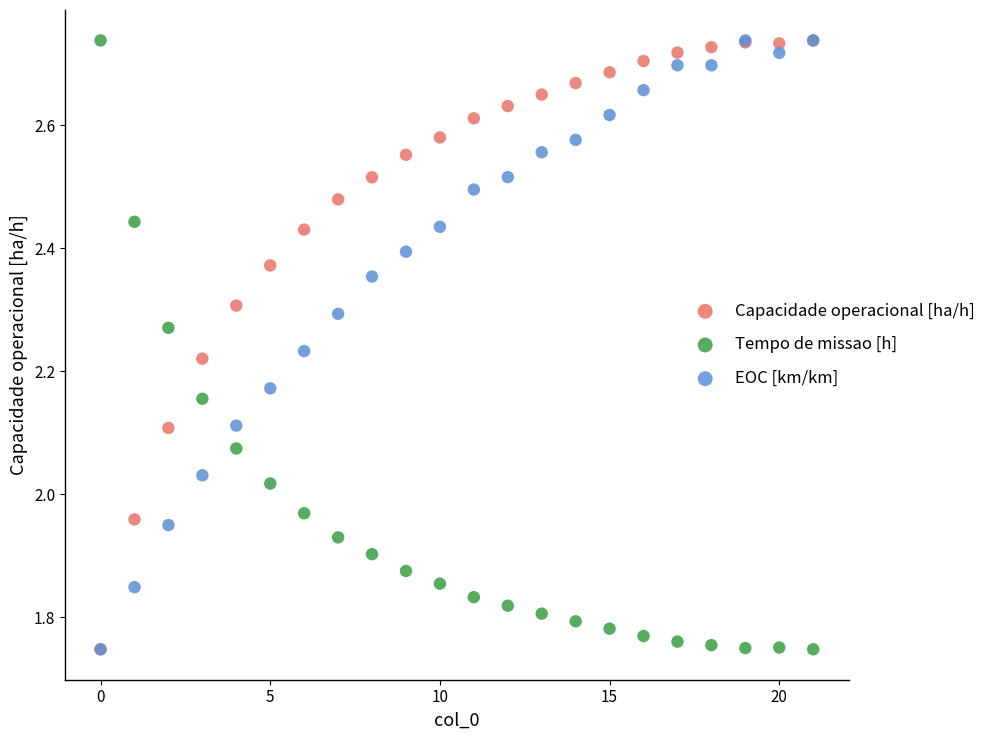

What are all the series names shown in the legend?

Capacidade operacional [ha/h], Tempo de missao [h], EOC [km/km]